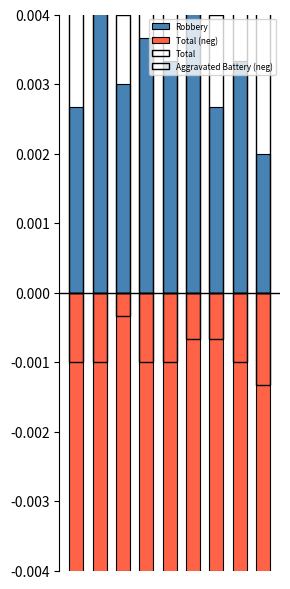

What are all the series names shown in the legend?

Robbery, Total (neg), Total, Aggravated Battery (neg)